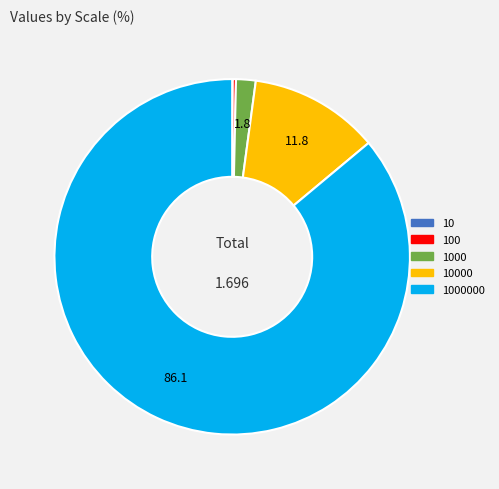

Is there any slice that represents more than half of the pie?

Yes